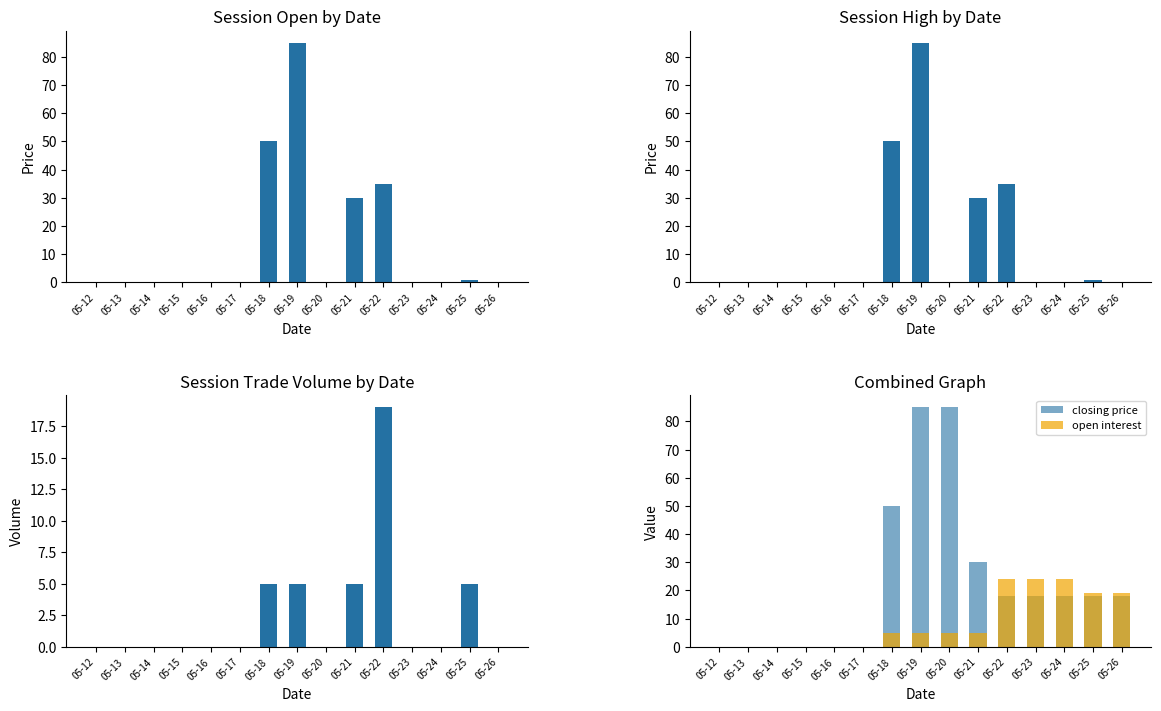

How many bars are there in total?

75